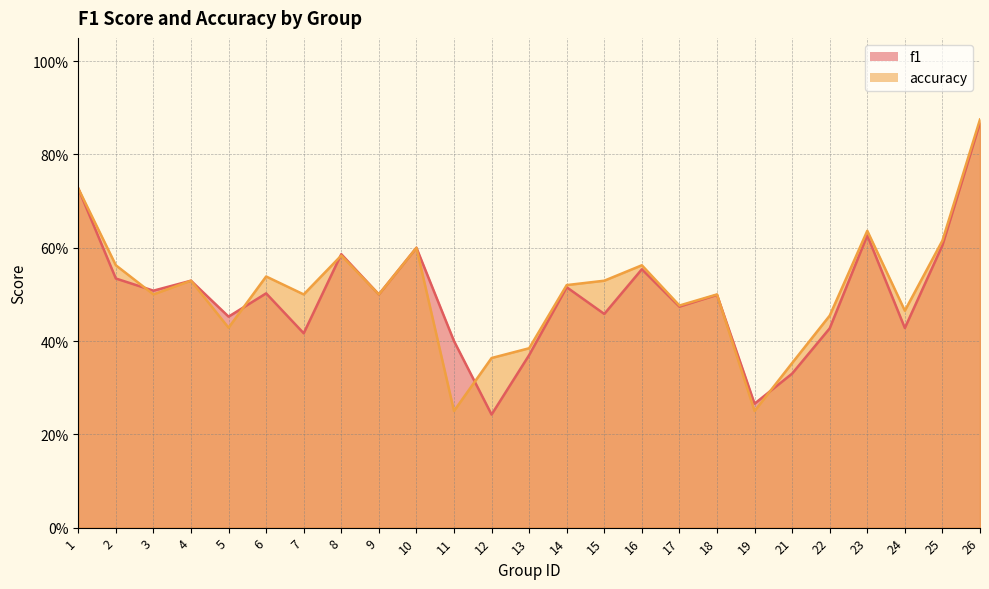

Is it true that f1 equals 0.2 at 12?

False